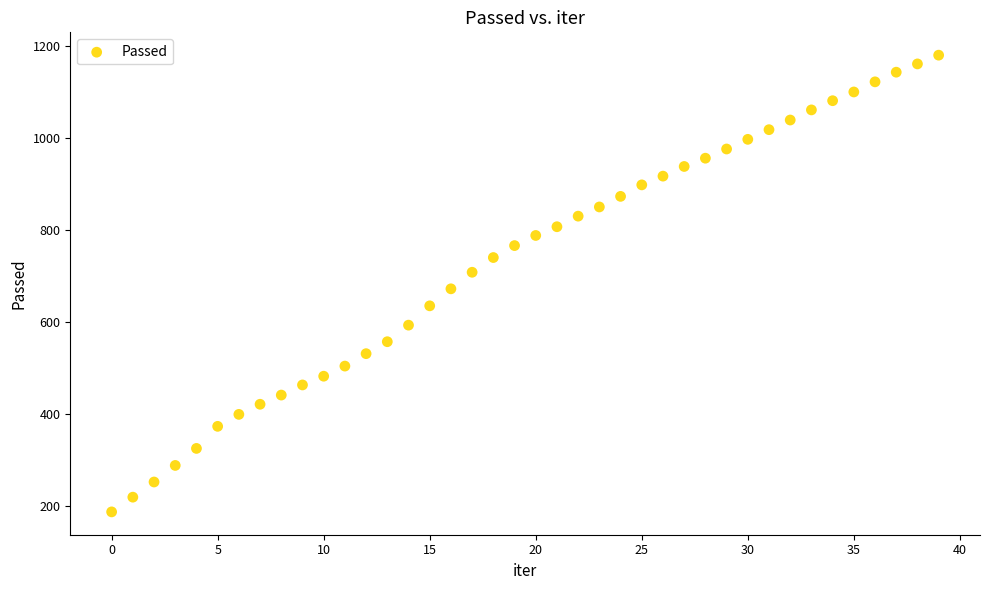

What Y value in the scatter plot is closest to 684?

673